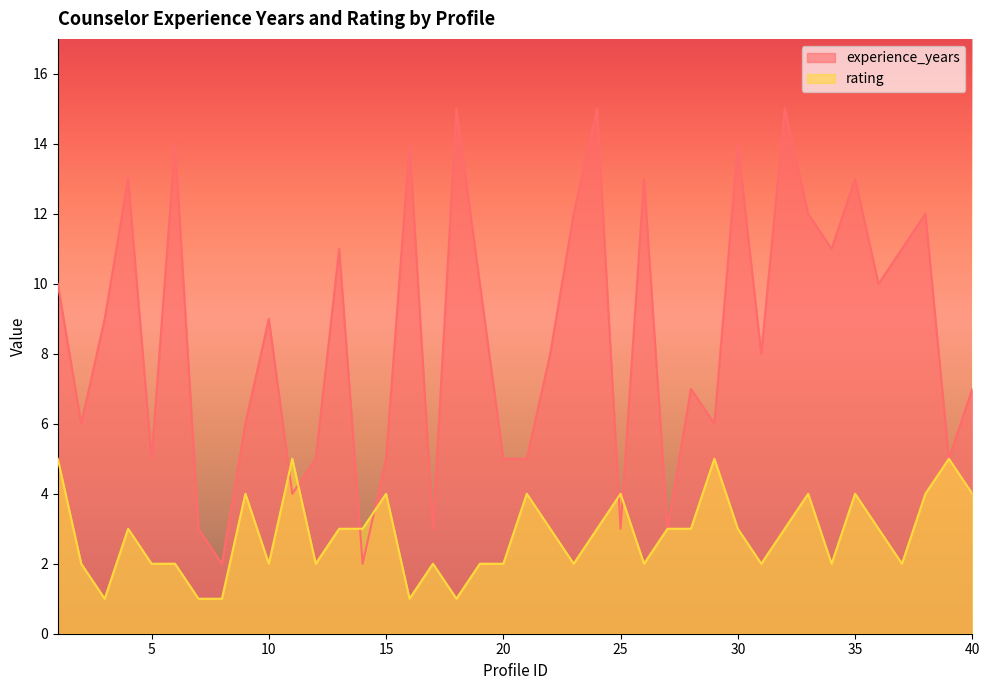

Reading right to left, transcribe all the data shown in this chart.

experience_years: 7	5	12	11	10	13	11	12	15	8	14	6	7	3	13	3	15	12	8	5	5	10	15	3	14	5	2	11	5	4	9	6	2	3	14	5	13	9	6	10
rating: 4	5	4	2	3	4	2	4	3	2	3	5	3	3	2	4	3	2	3	4	2	2	1	2	1	4	3	3	2	5	2	4	1	1	2	2	3	1	2	5